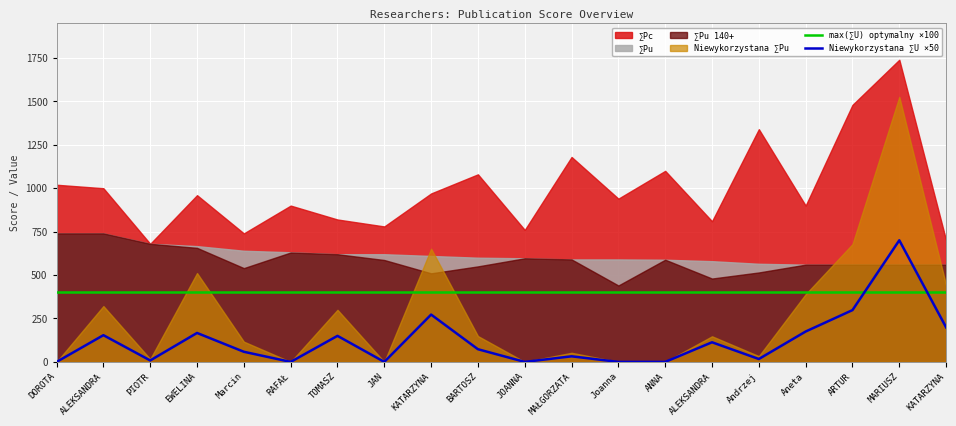

How many interior local peaks does the Niewykorzystana ∑U ×50 series have?

7